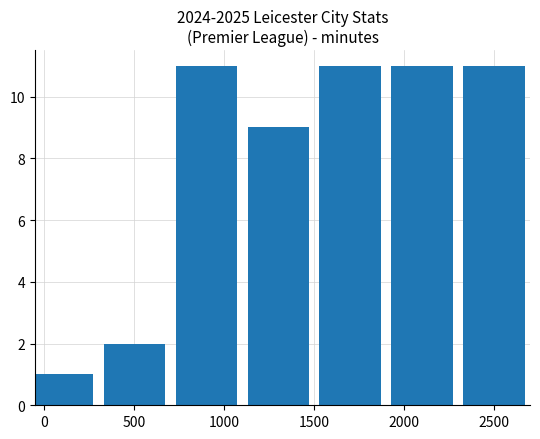

What is the maximum value shown in the chart?

11